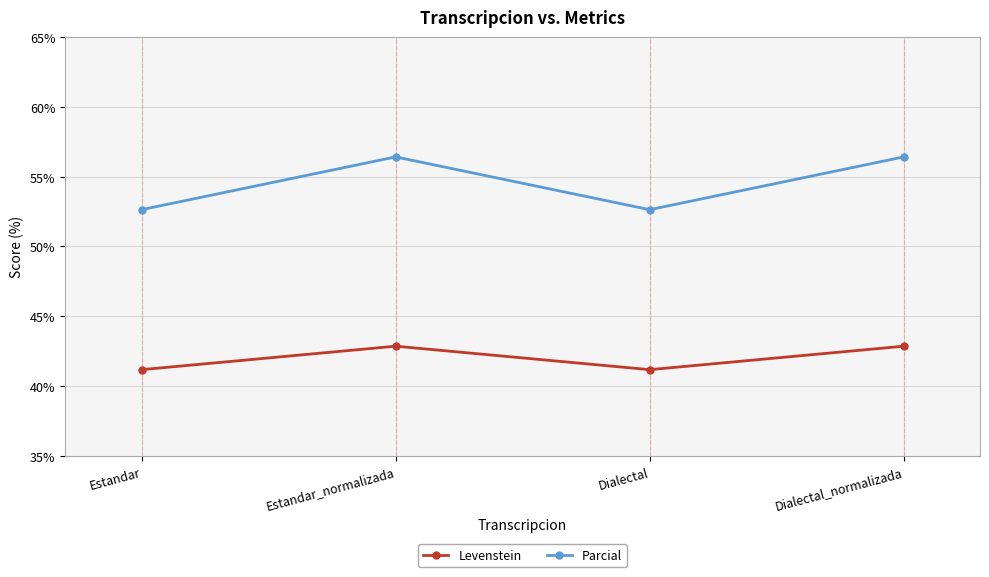

What is the sum of all Parcial values?

218.1